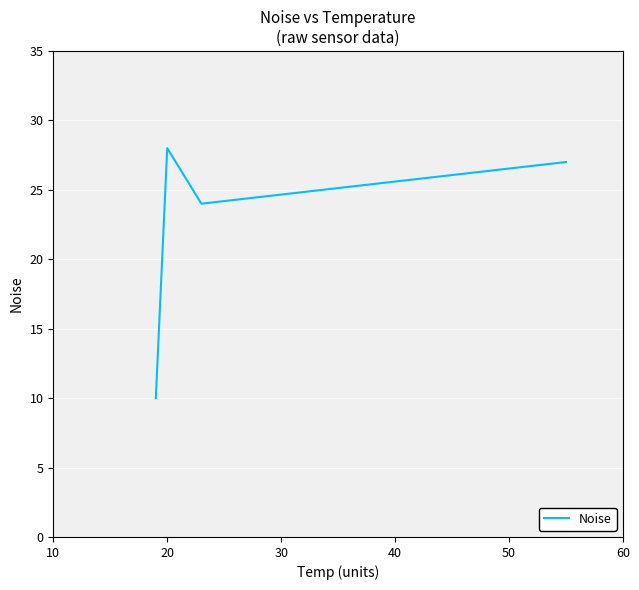

True or false: there are more than 1 points higher than both neighbors.

False